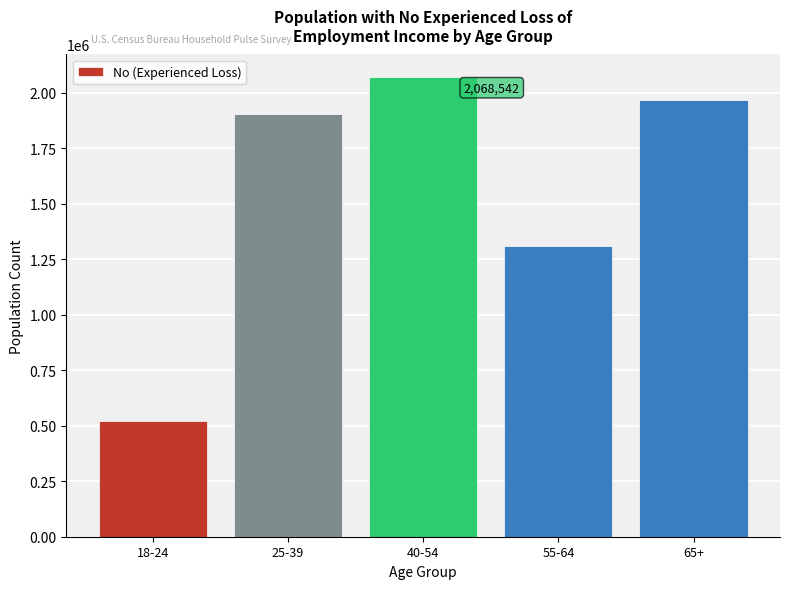

Reading left to right, list all the values displayed in this chart.

521818	1903454	2068542	1310902	1966998